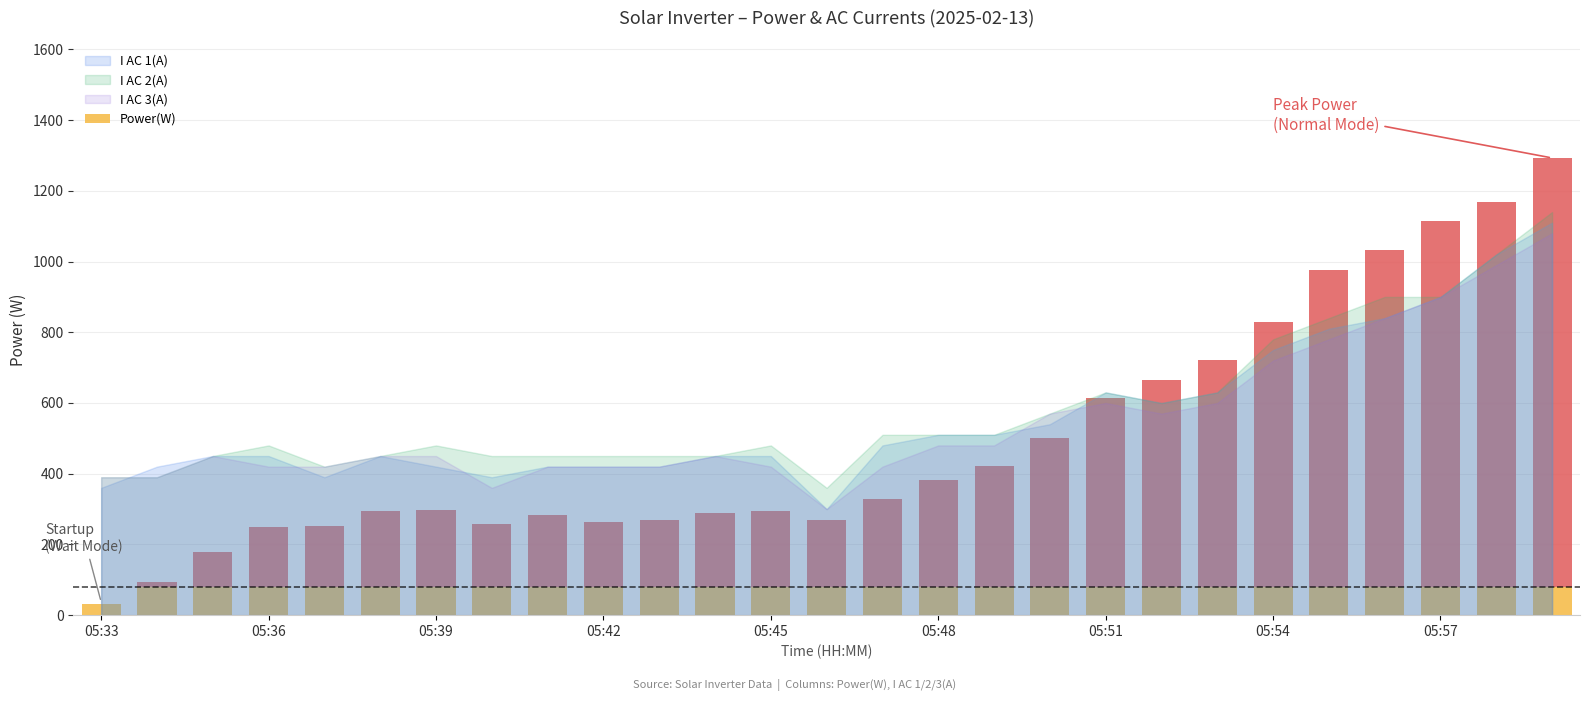

Rank the categories by Power(W) value from lowest to highest.

05:33, 05:34, 05:35, 05:36, 05:37, 05:40, 05:42, 05:46, 05:43, 05:41, 05:44, 05:38, 05:45, 05:39, 05:47, 05:48, 05:49, 05:50, 05:51, 05:52, 05:53, 05:54, 05:55, 05:56, 05:57, 05:58, 05:59